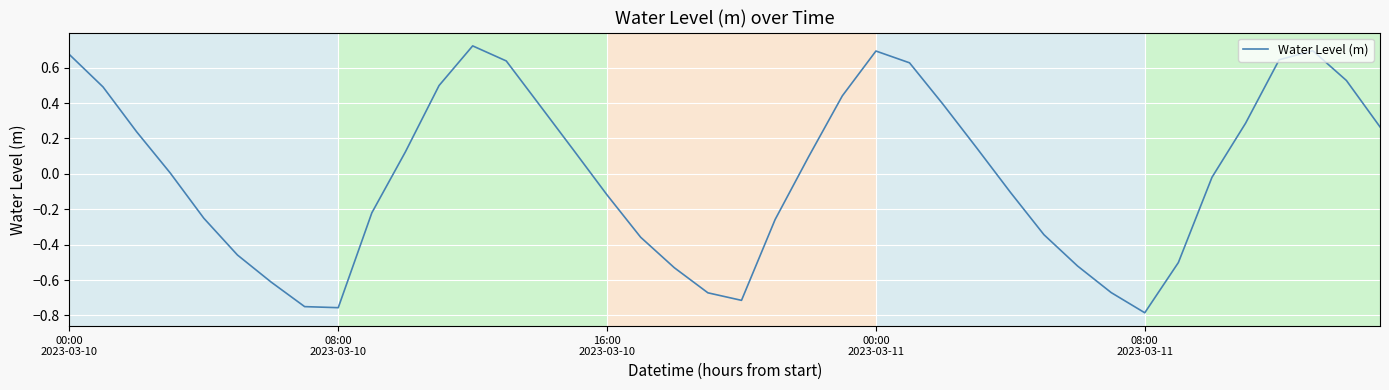

What is the difference between the maximum and minimum values?

1.5